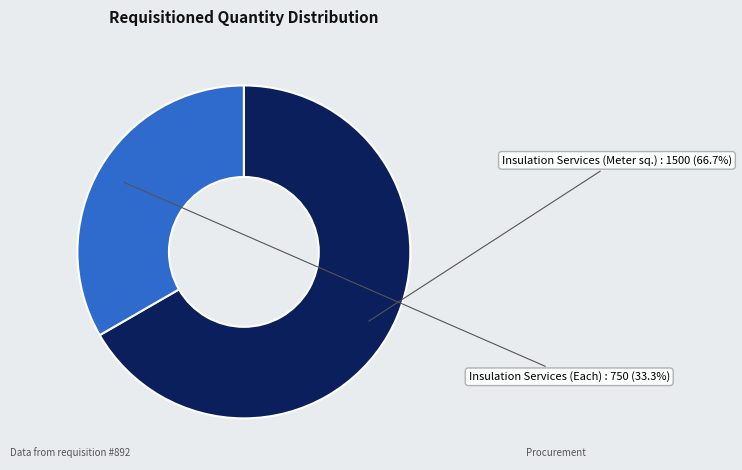

Does any single category account for the majority?

Yes